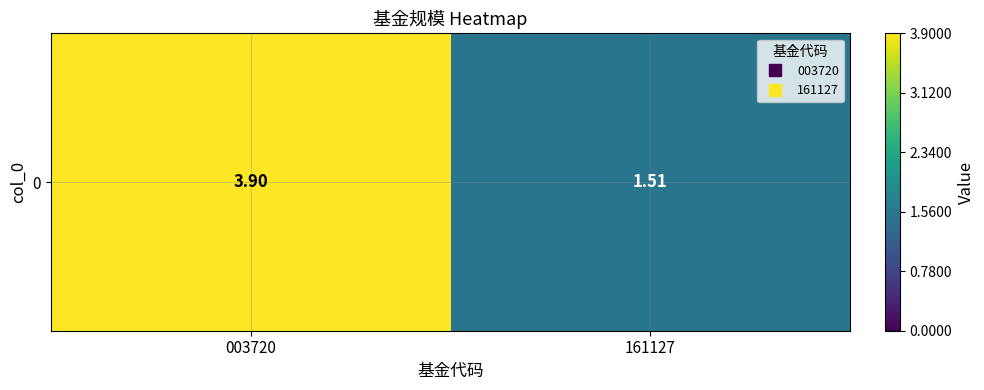

How many values are between 1 and 3?

1